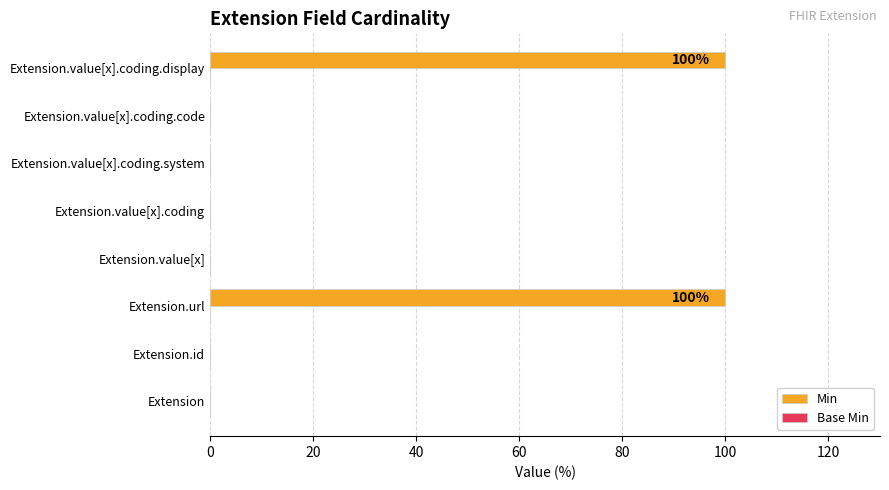

Reading top to bottom, what are all the values shown in this chart?

Extension.value[x].coding.display=100	Extension.value[x].coding.code=0	Extension.value[x].coding.system=0	Extension.value[x].coding=0	Extension.value[x]=0	Extension.url=100	Extension.id=0	Extension=0